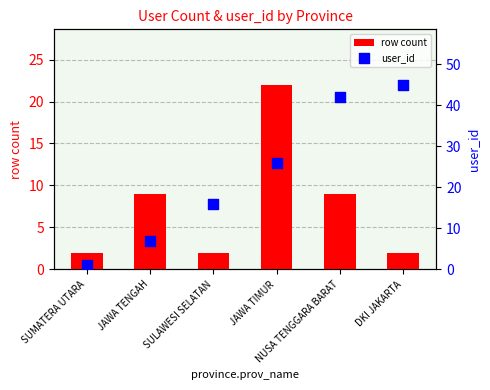

Which series contains the lowest Y value?

user_id